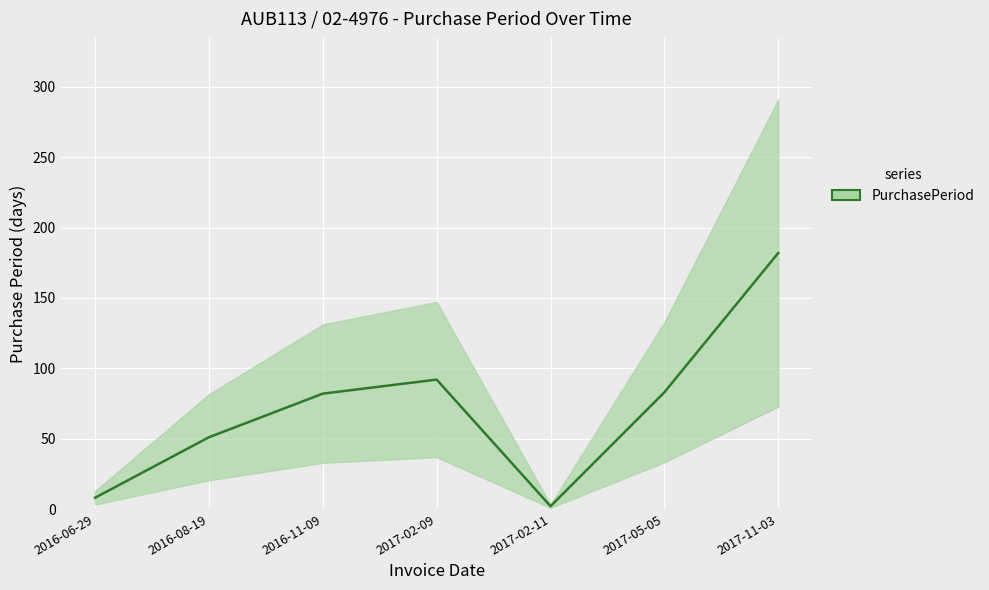

Which has a higher value, 2016-11-09 or 2016-08-19?

2016-11-09